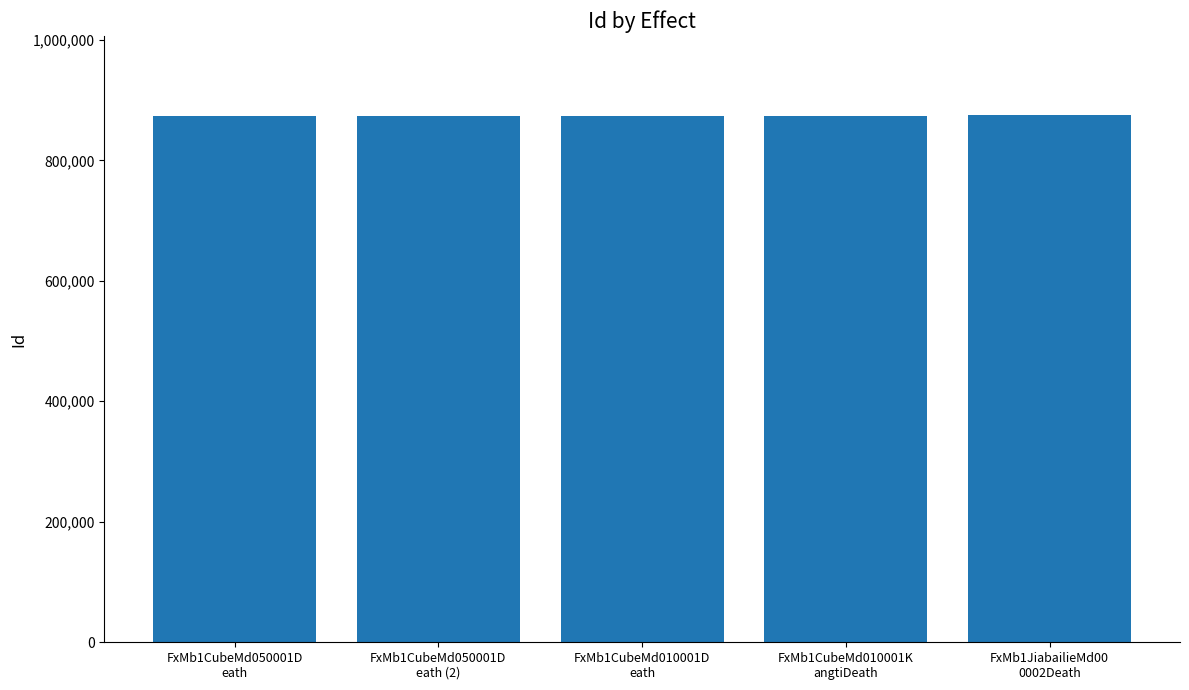

Is it true that the value at FxMb1CubeMd010001D
eath is 874199?

True